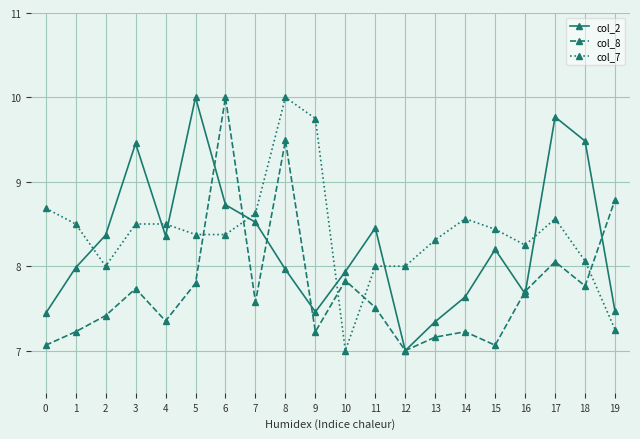

What is the difference between the col_7 values at 7 and 12?

0.6